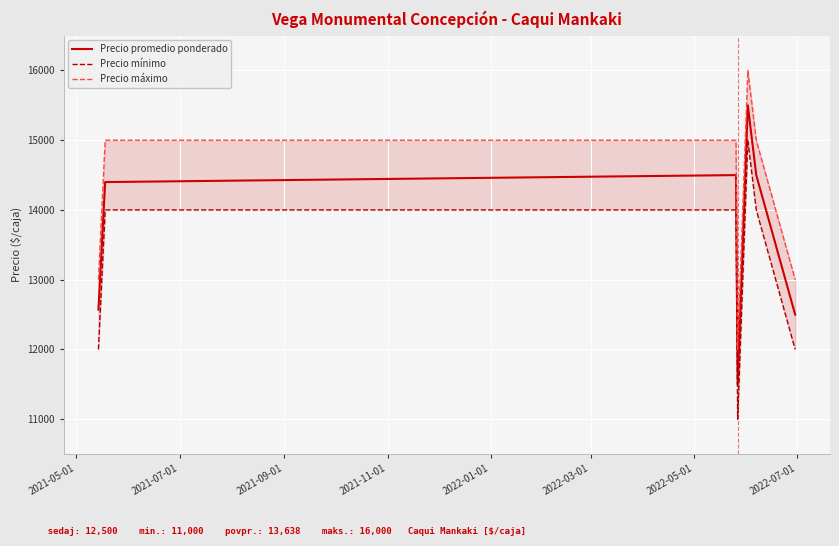

In Precio promedio ponderado, how many points are higher than both neighbors (excluding endpoints)?

2